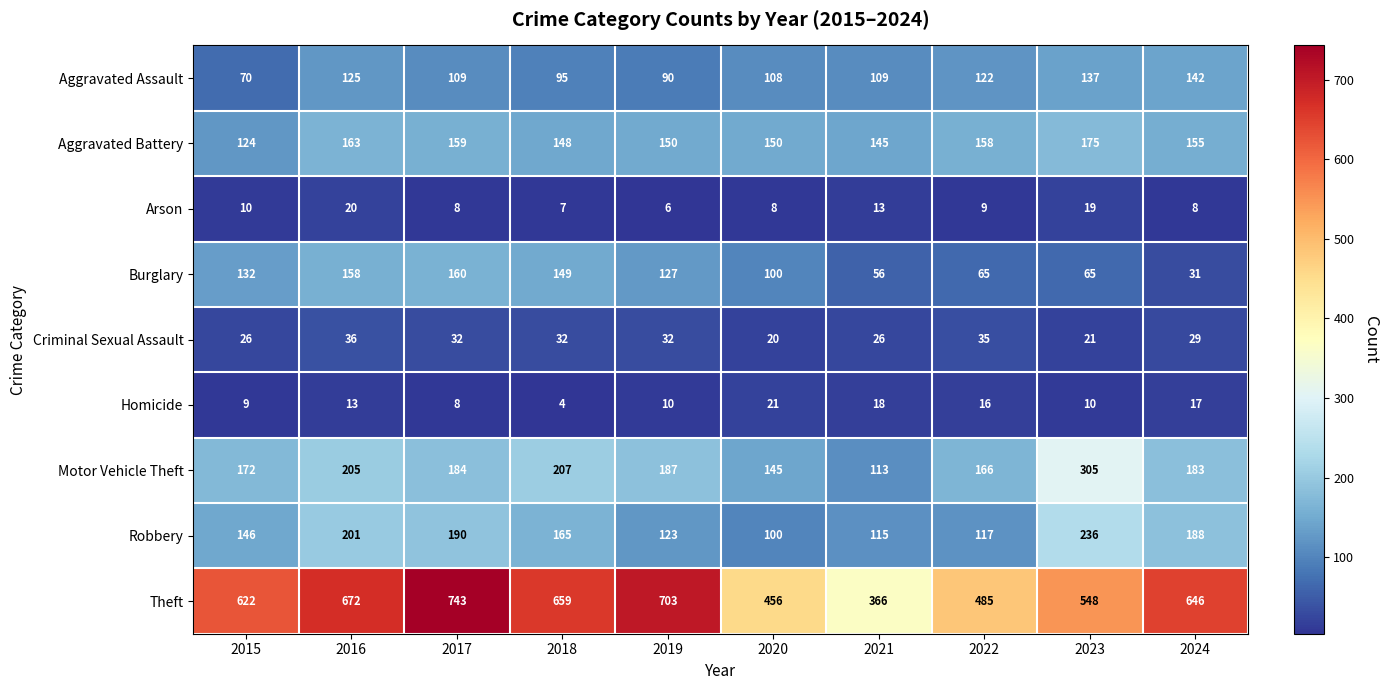

Where is Motor Vehicle Theft nearest to the value 209?

2018